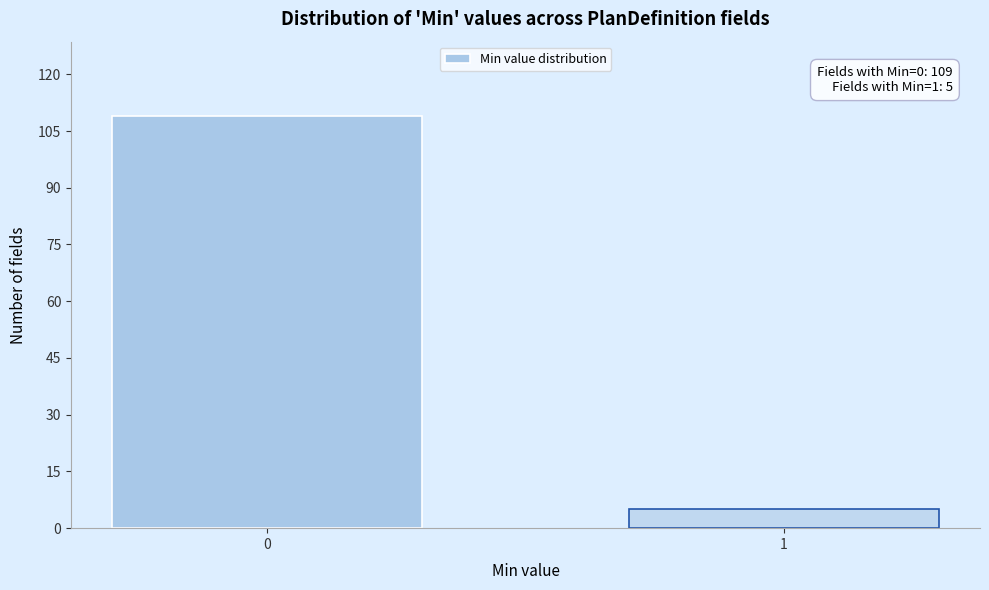

Reading right to left, transcribe all the data shown in this chart.

5	109